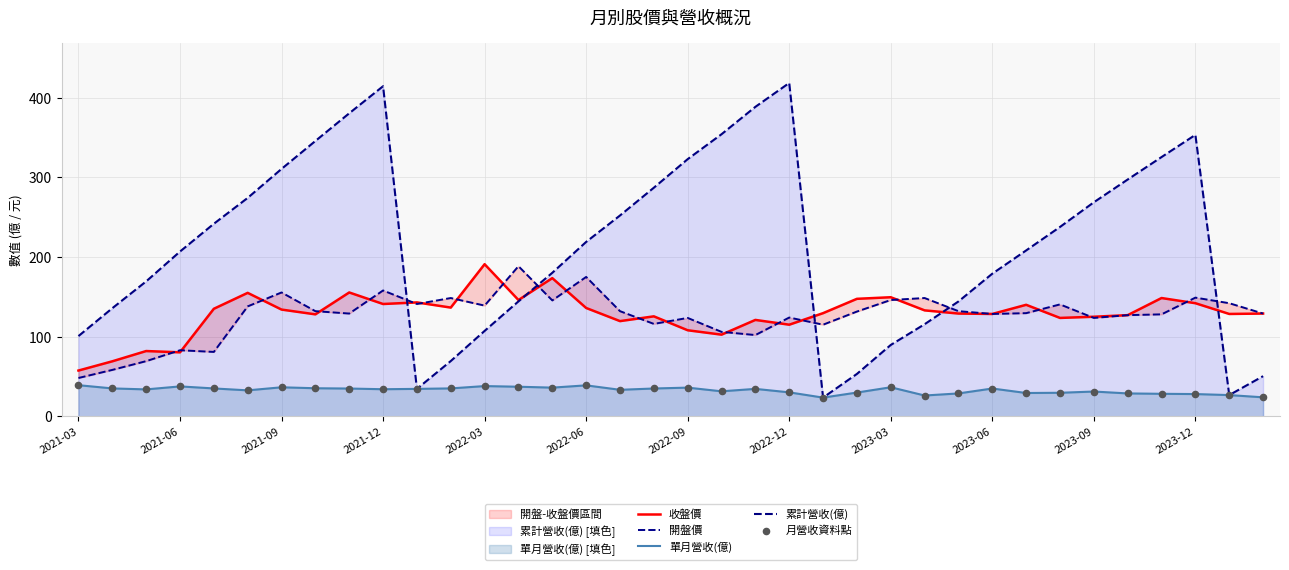

What is the maximum value for 累計營收(億)?

418.7